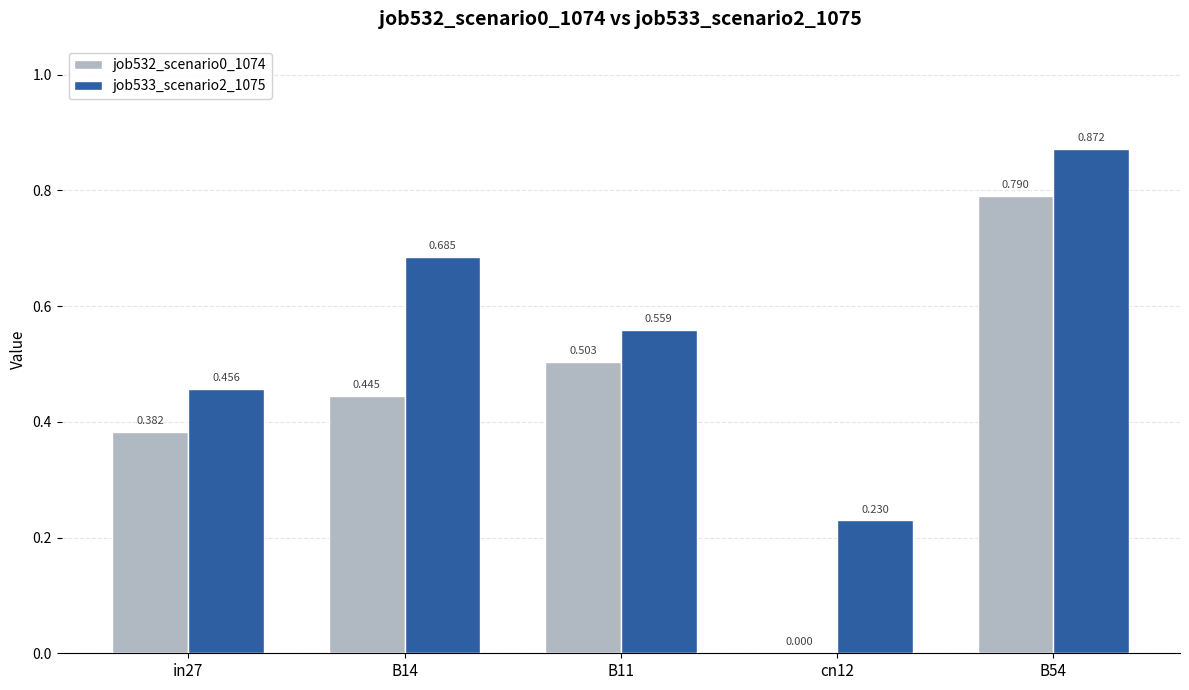

At which category is the sum across all series the highest?

B54